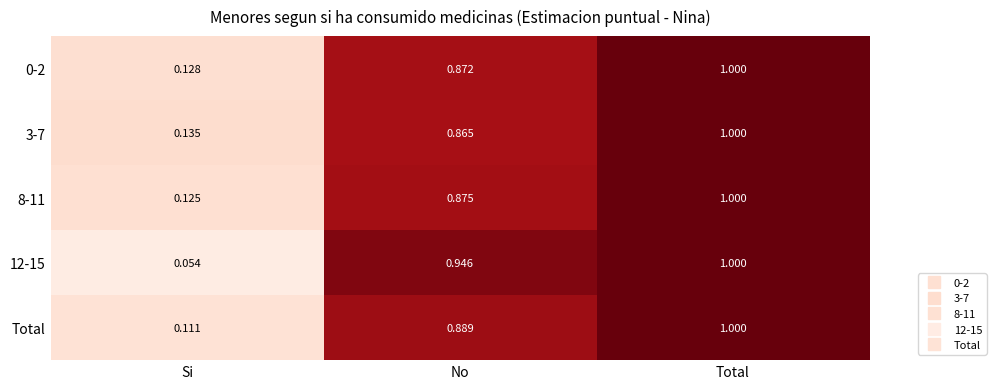

Rank the categories by Total value from highest to lowest.

Total, No, Si